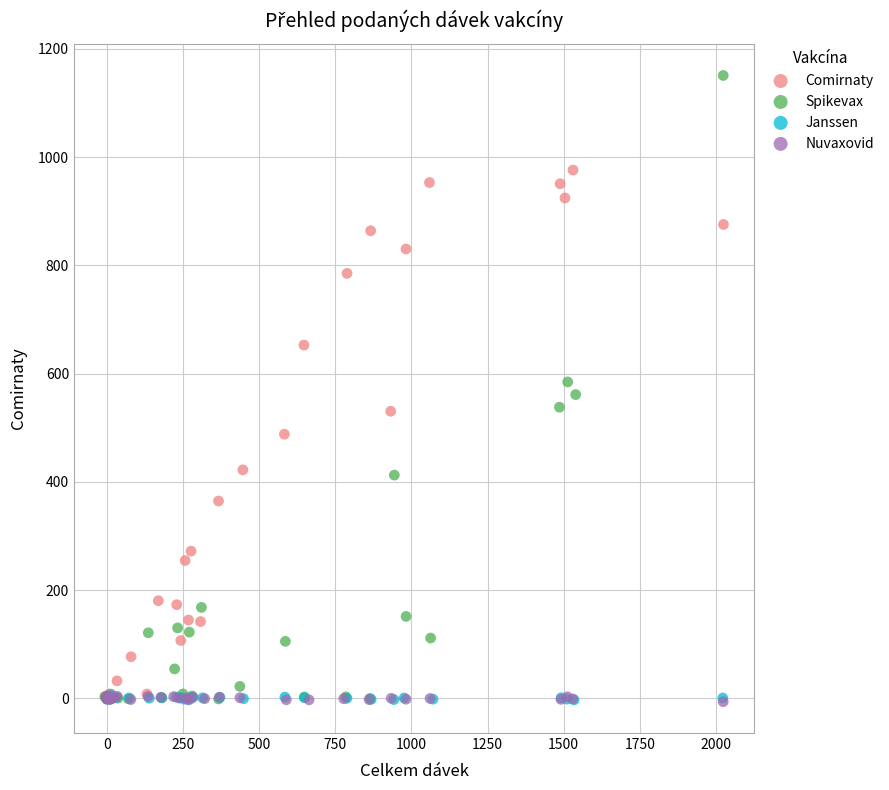

Which series has the largest Y range (max minus min)?

Spikevax